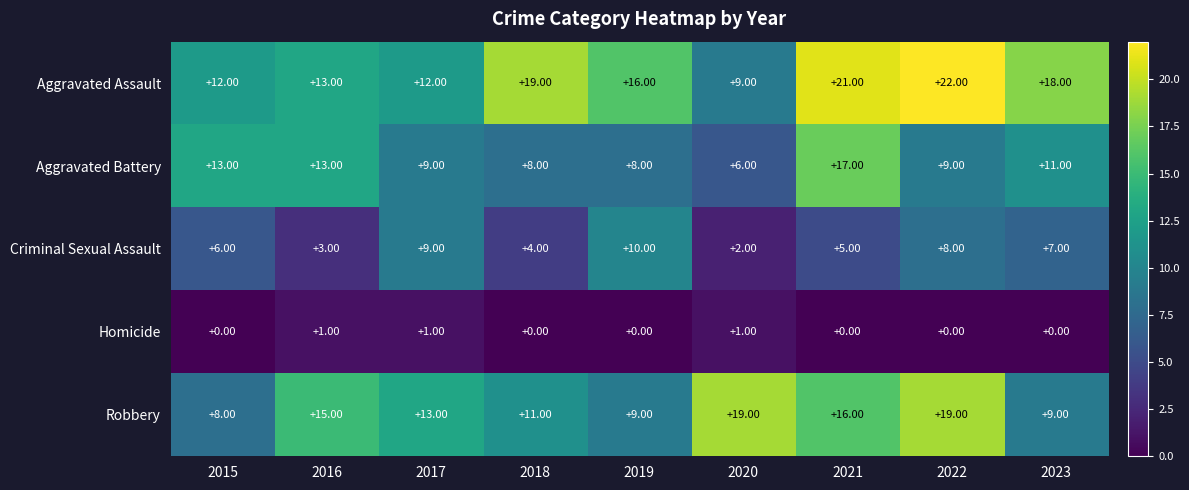

Which series changed the most between 2016 and 2021?

Aggravated Assault